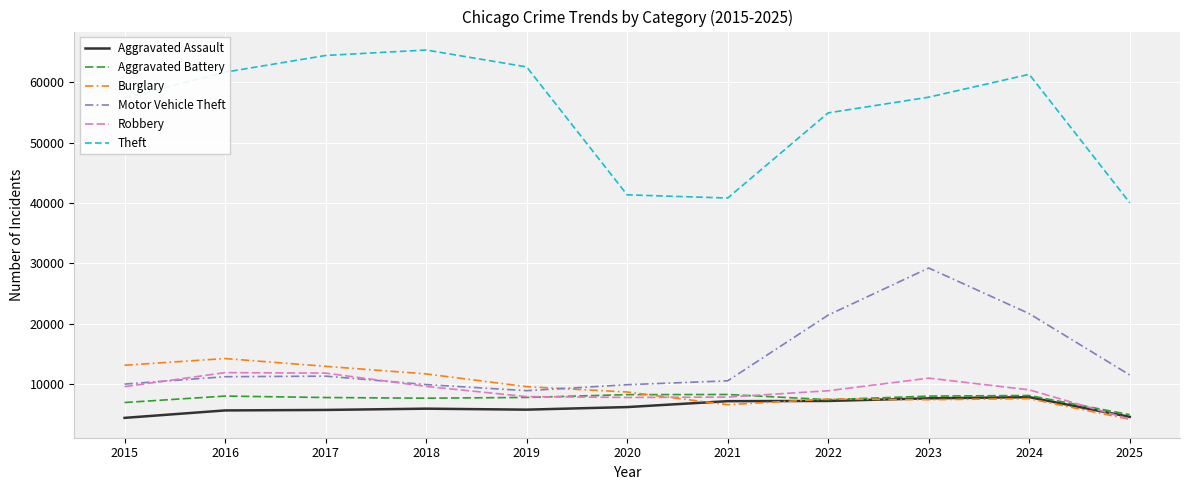

What is the spread (max minus min) of values at 2018?

59288